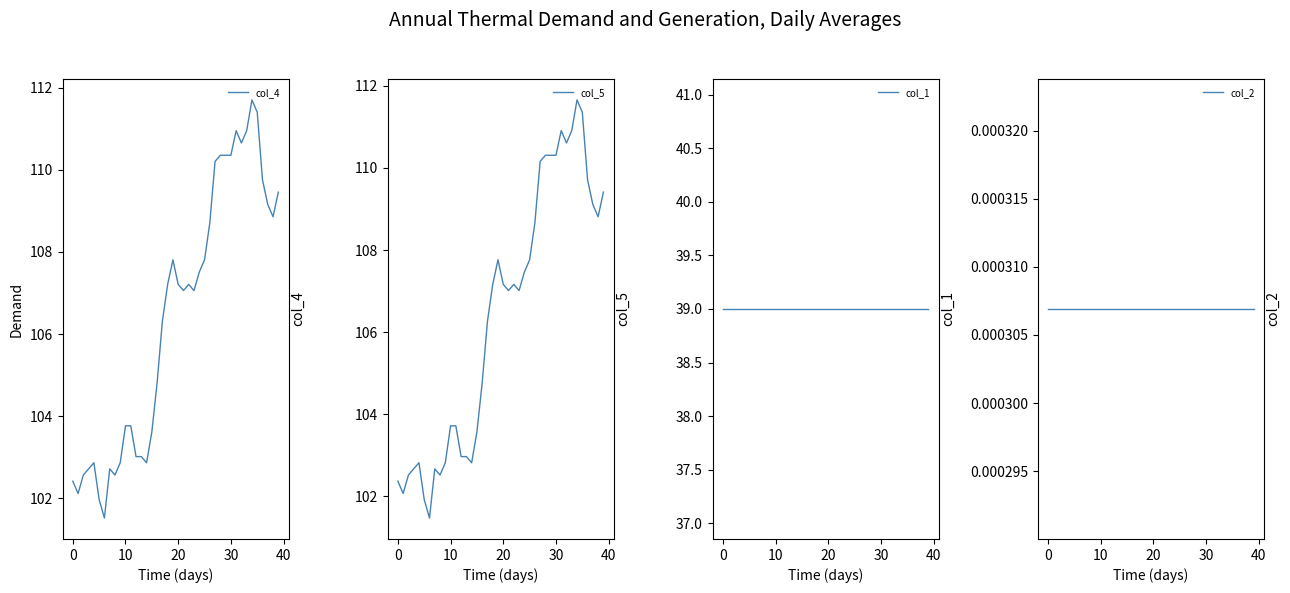

Does the chart display data point markers on the line(s)?

No